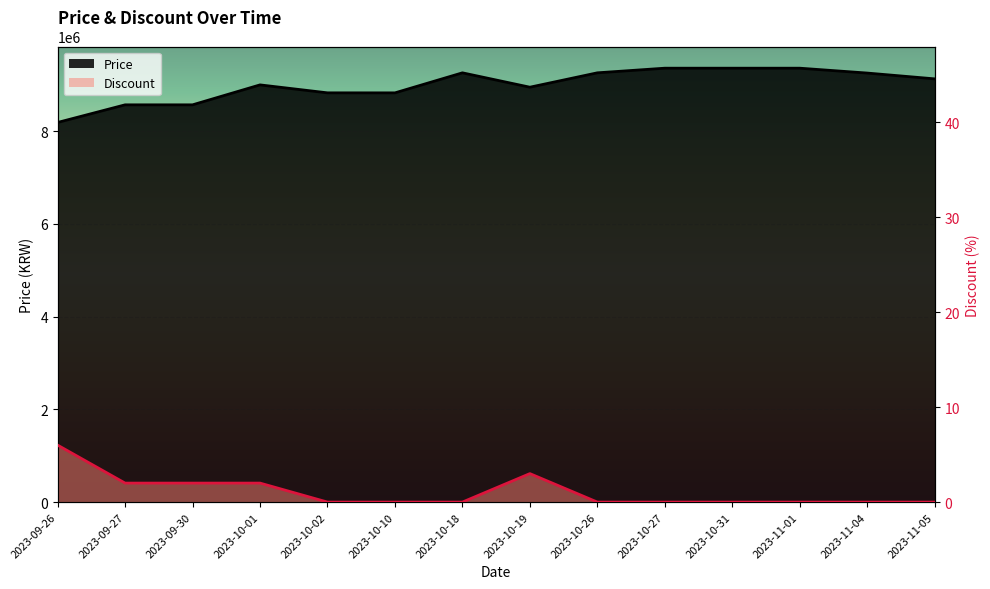

True or false: Price has more than 0 points higher than both neighbors.

True